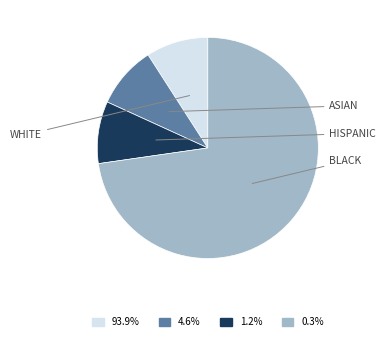

Is there any slice that represents more than half of the pie?

Yes